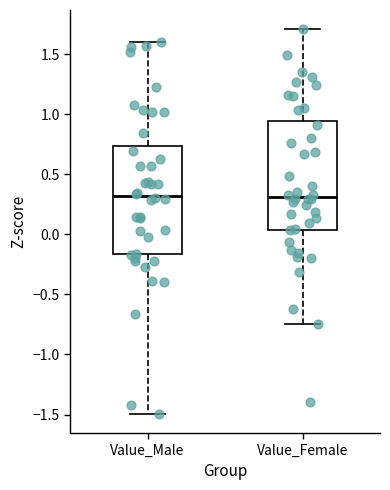

Reading left to right, read every box against the y-axis: the position of its median line, the range the box covers, and the ends of its whiskers. The values are not printed on the chart, so give them approximately, as read against the axis.

Value_Male: median 0.30, box -0.15 to 0.75, whiskers -1.50 to 1.60
Value_Female: median 0.30, box 0.05 to 0.95, whiskers -0.75 to 1.70